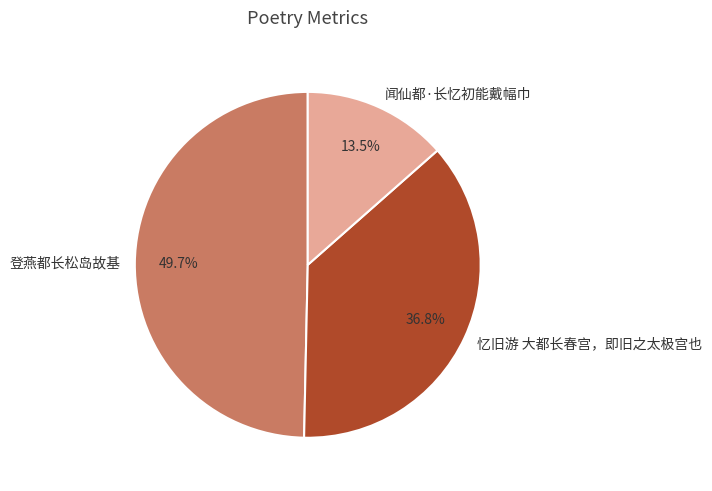

To the nearest percent, what is the combined percentage of 闻仙都·长忆初能戴幅巾 and 登燕都长松岛故基?

63%